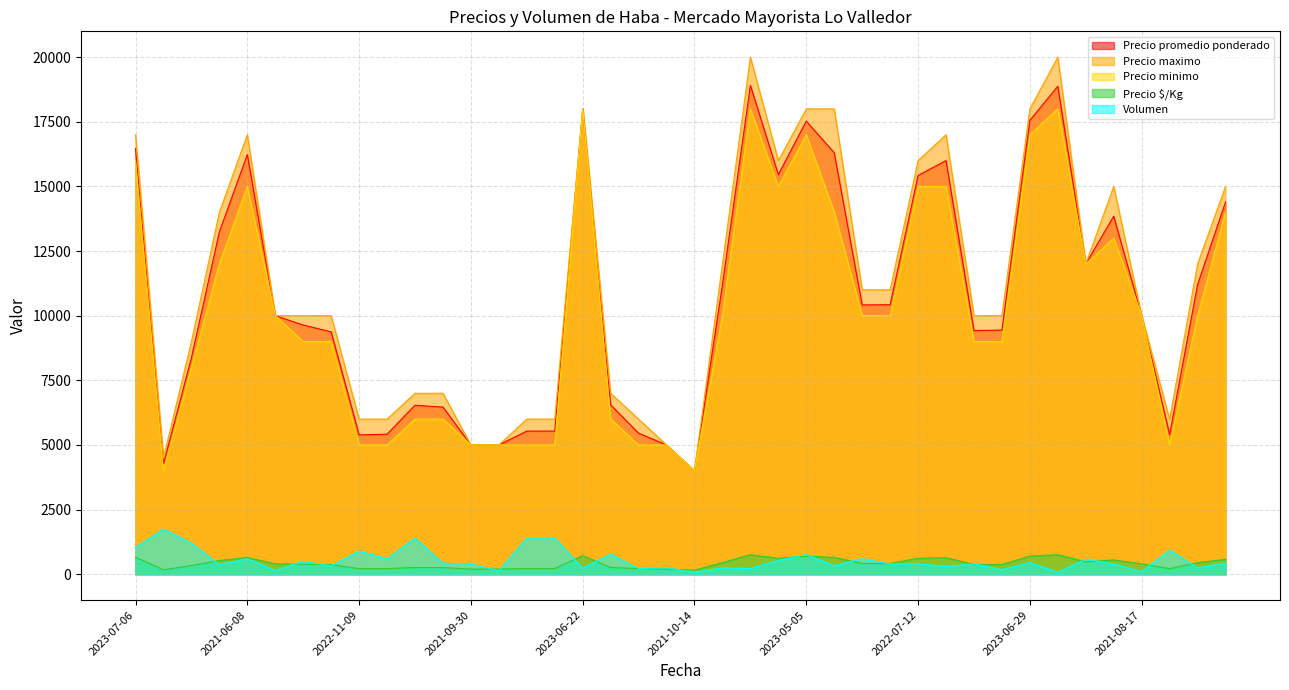

What is the maximum value for Precio promedio ponderado?

18909